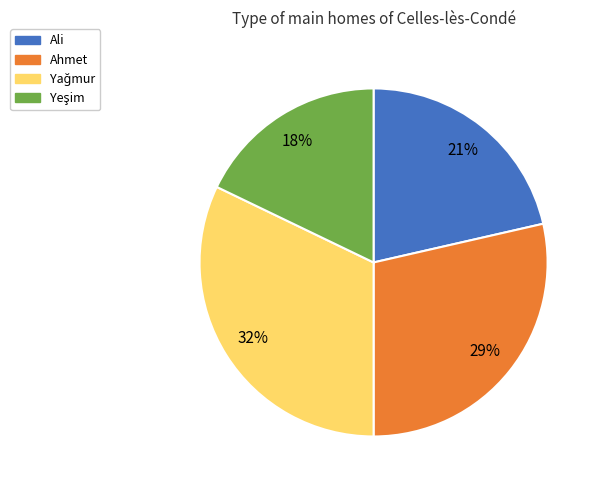

To the nearest percent, what is the average slice percentage?

25%